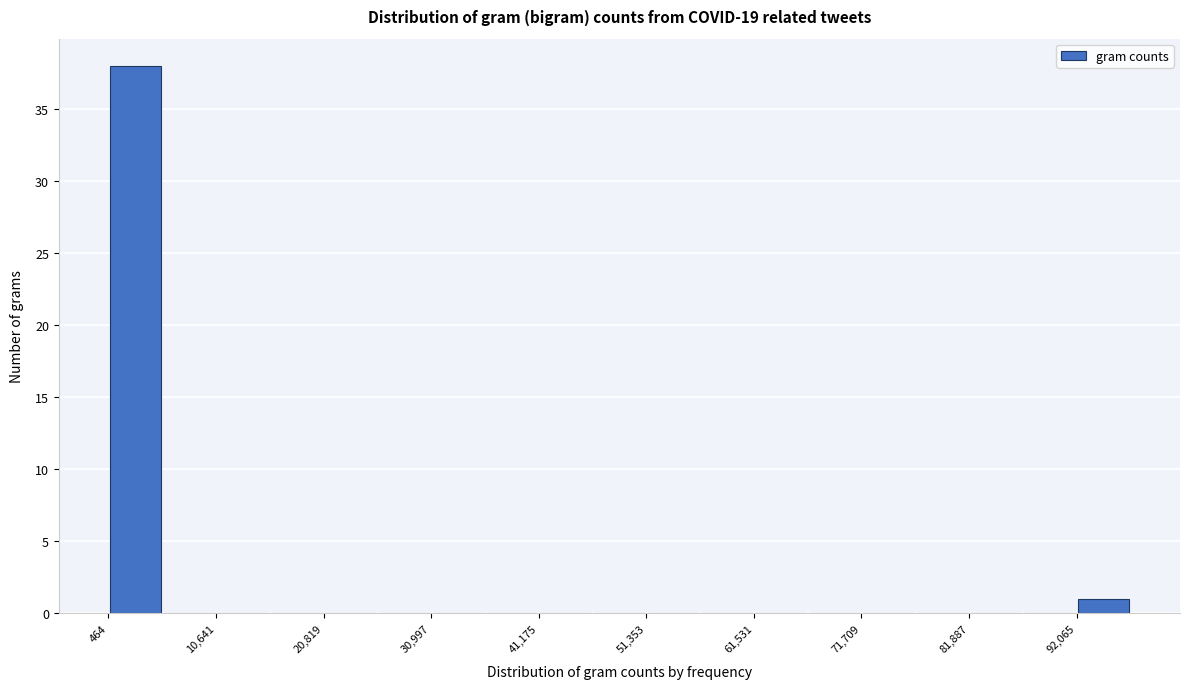

Around what value on the x-axis is the tallest bar? Give the approximate position of its centre, as read against the axis.

4000